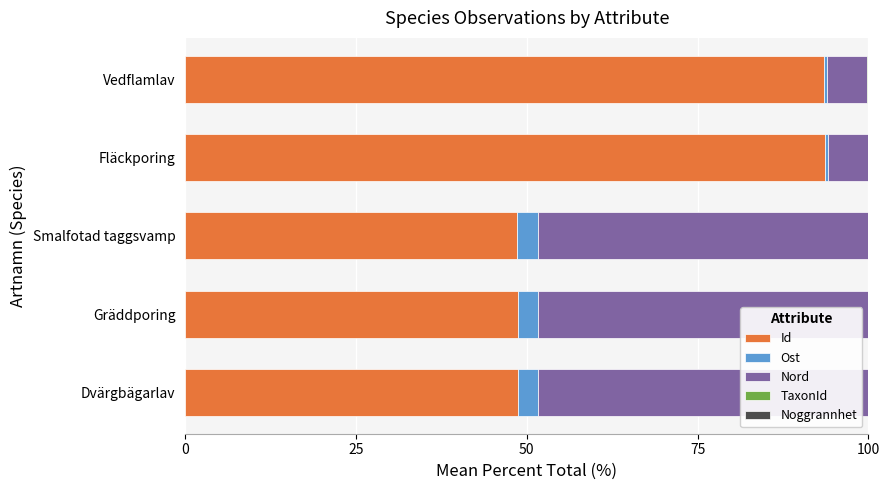

What is the highest value of the Id series?

93.7